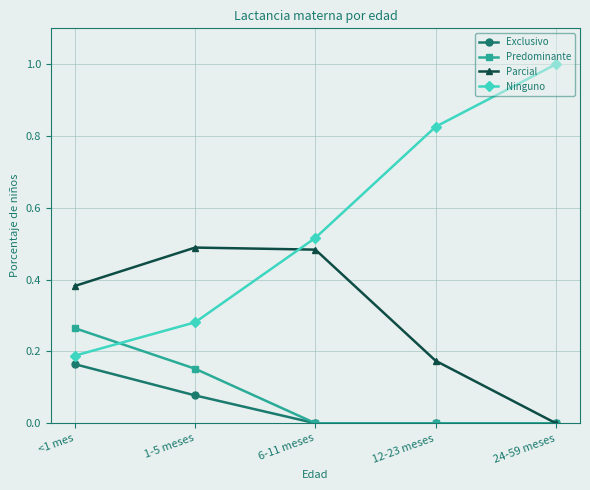

Count the number of data series in this chart.

4